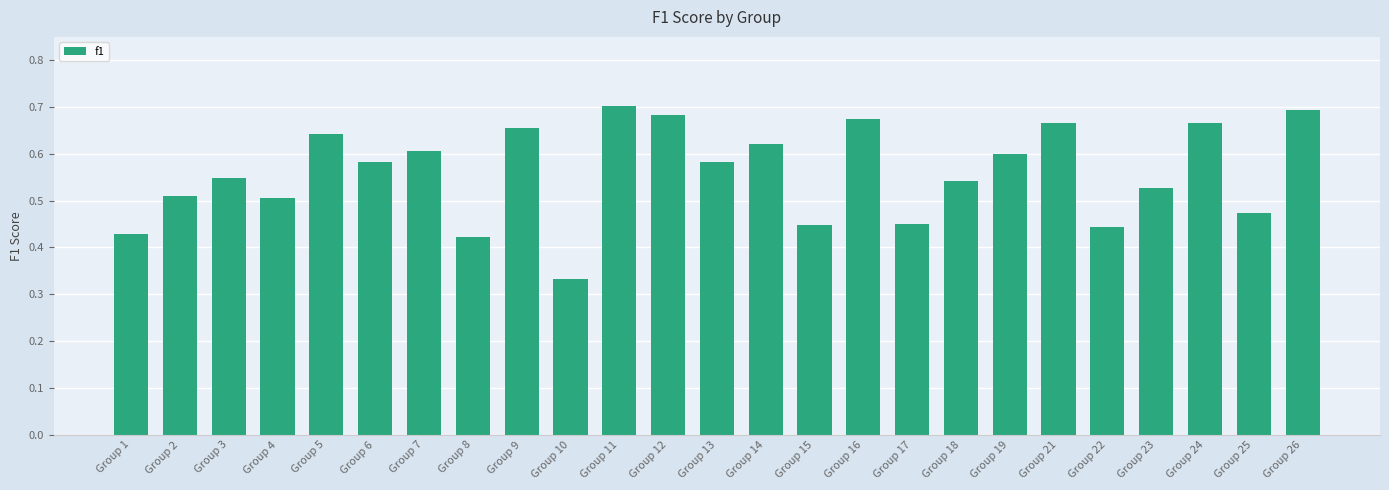

The value at Group 3 is 0.8. True or false?

False